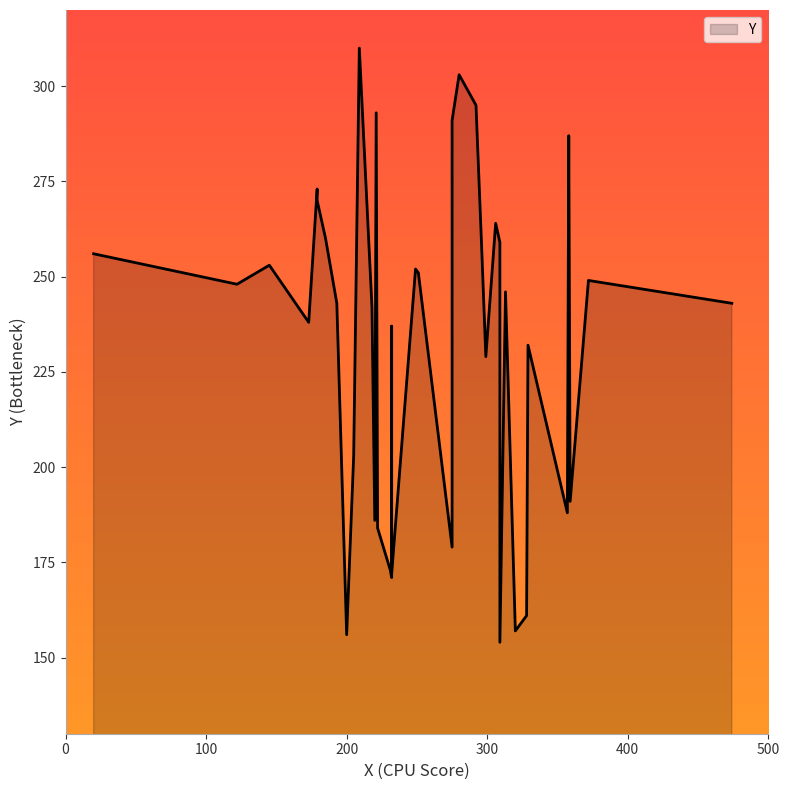

How many lines are shown in the chart?

1